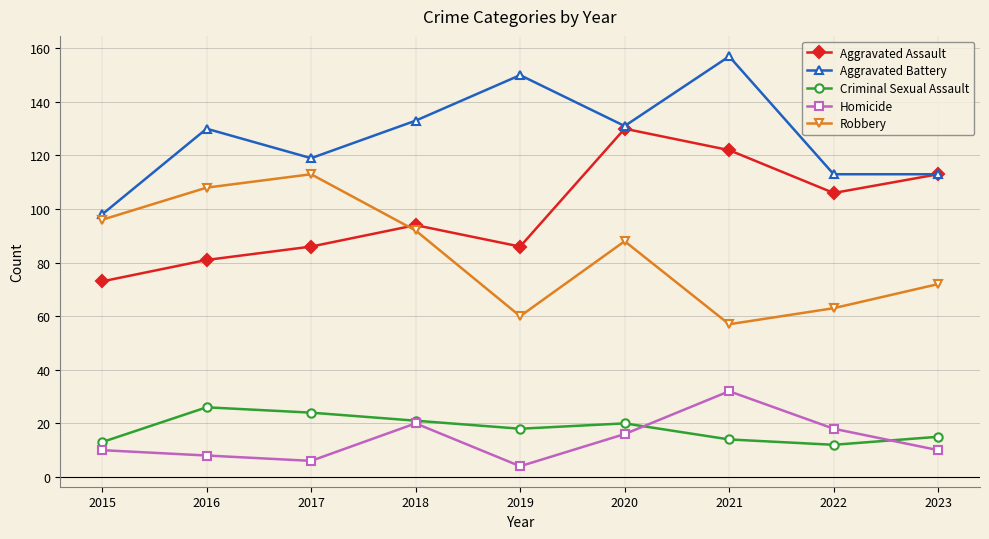

How many intersections are there between Robbery and Aggravated Assault?

1